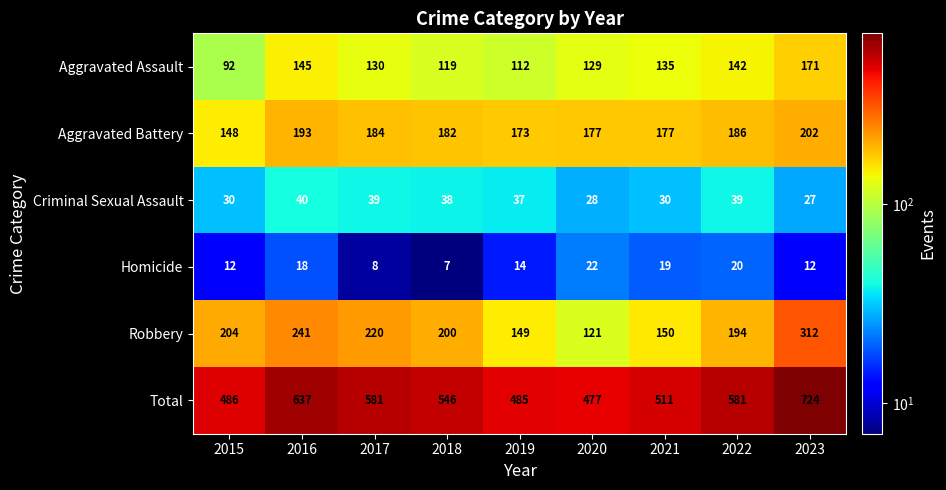

The value of Robbery at 2019 is 149. True or false?

True